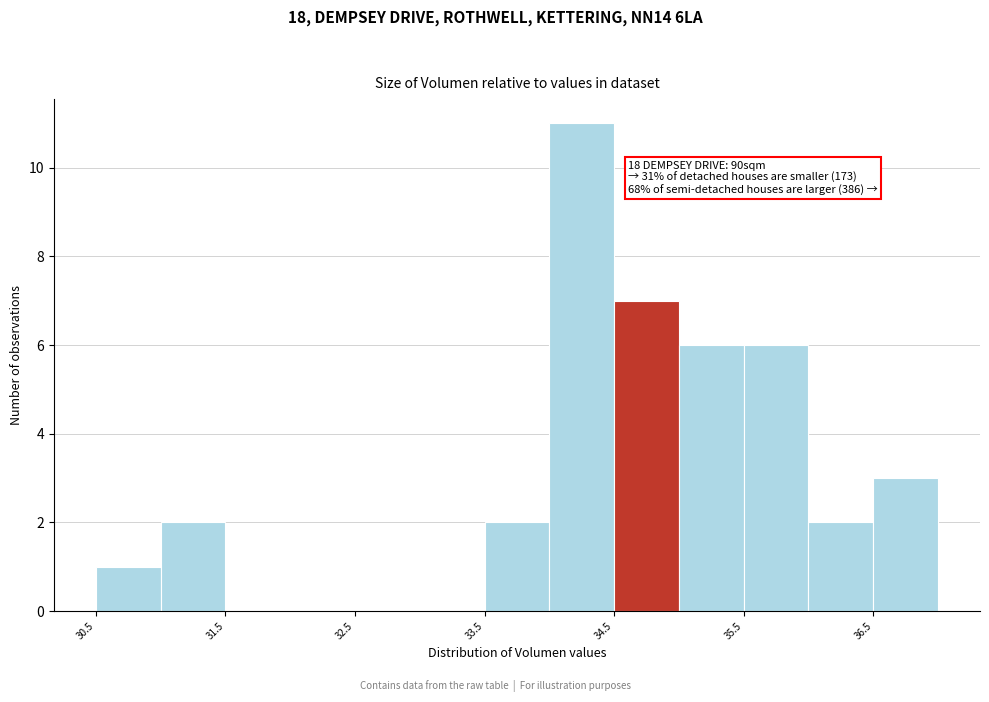

Over which range of the x-axis is the bar tallest?

34.0 to 34.5